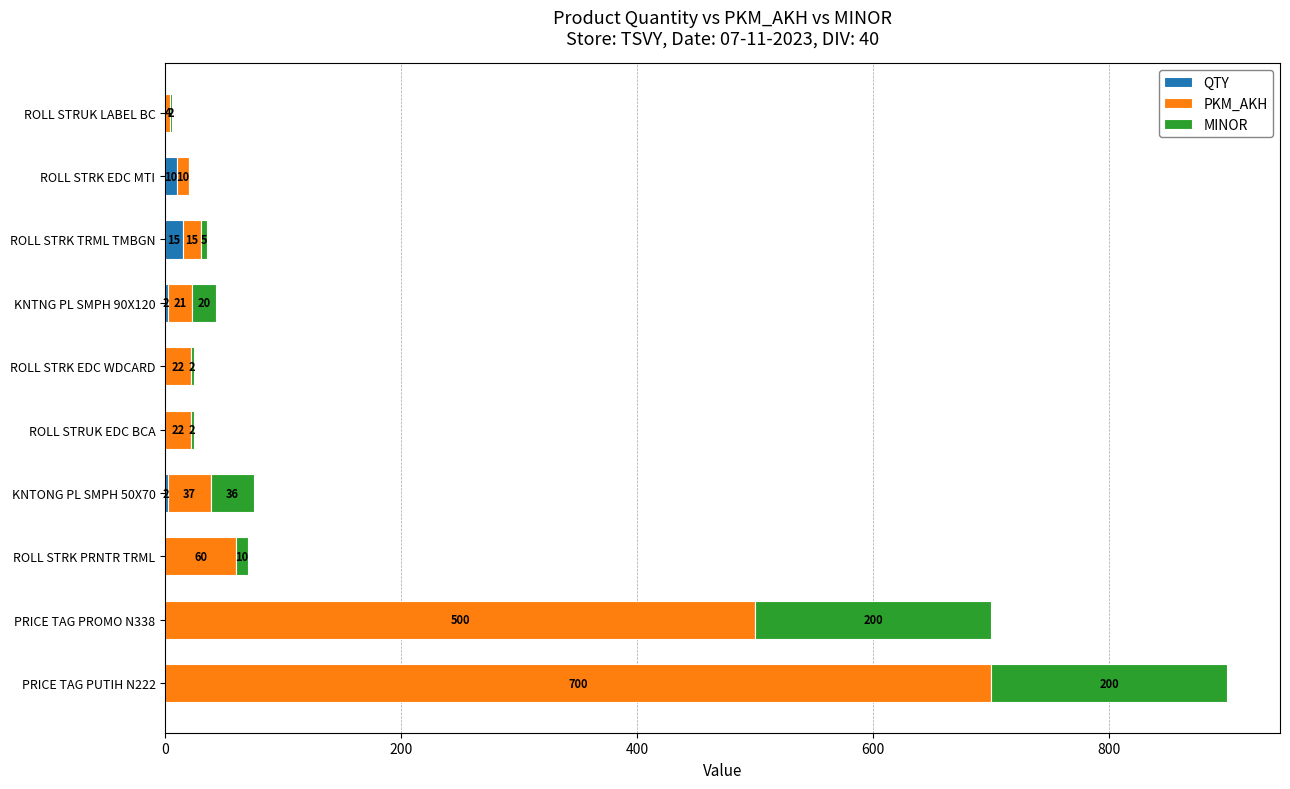

How many QTY values are between 0 and 2?

8